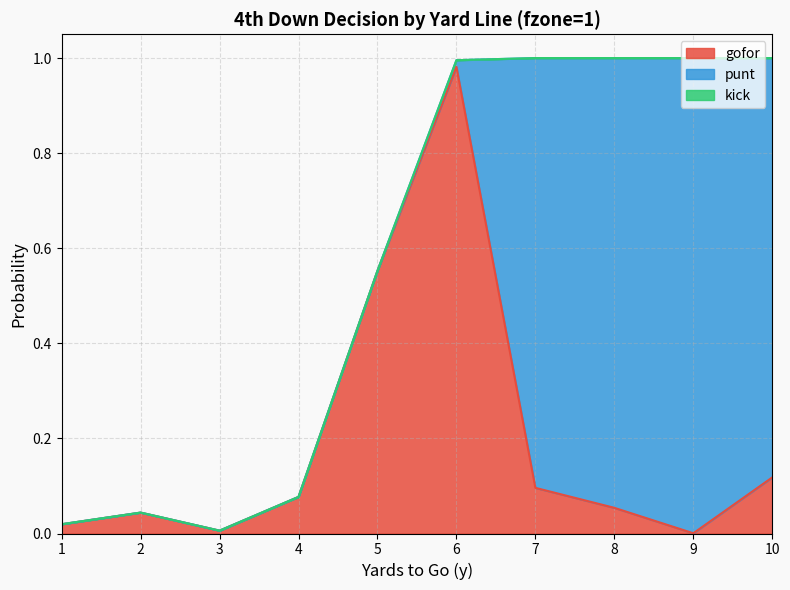

How many lines are shown in the chart?

3